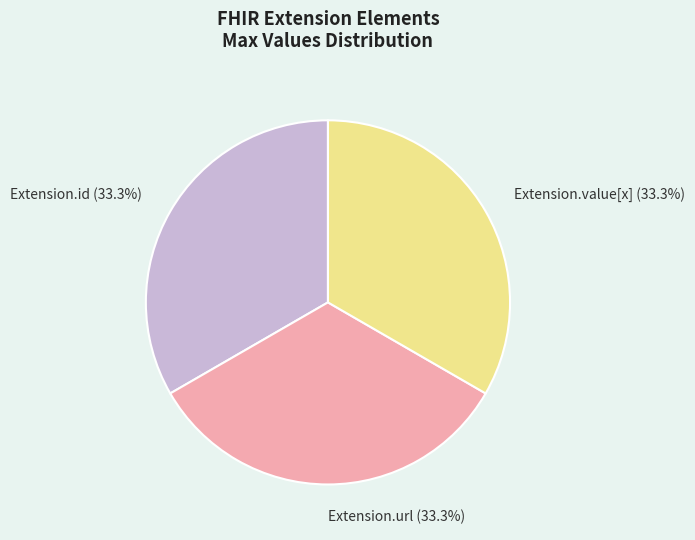

Is Extension.id (33.3%) the majority of the pie?

No